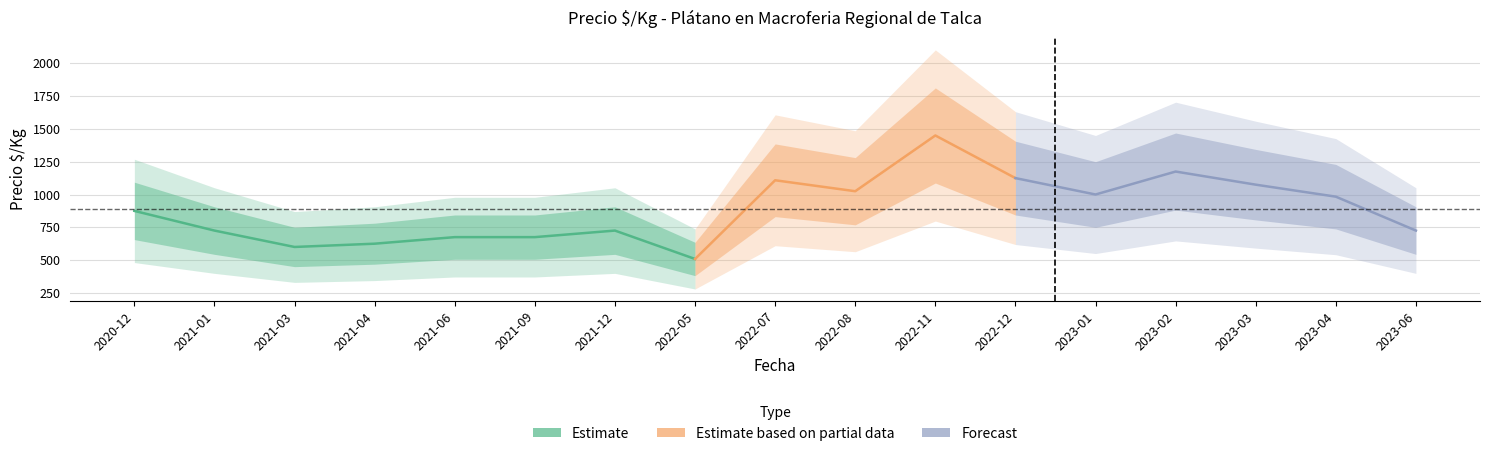

Does the chart have visible grid lines?

Yes